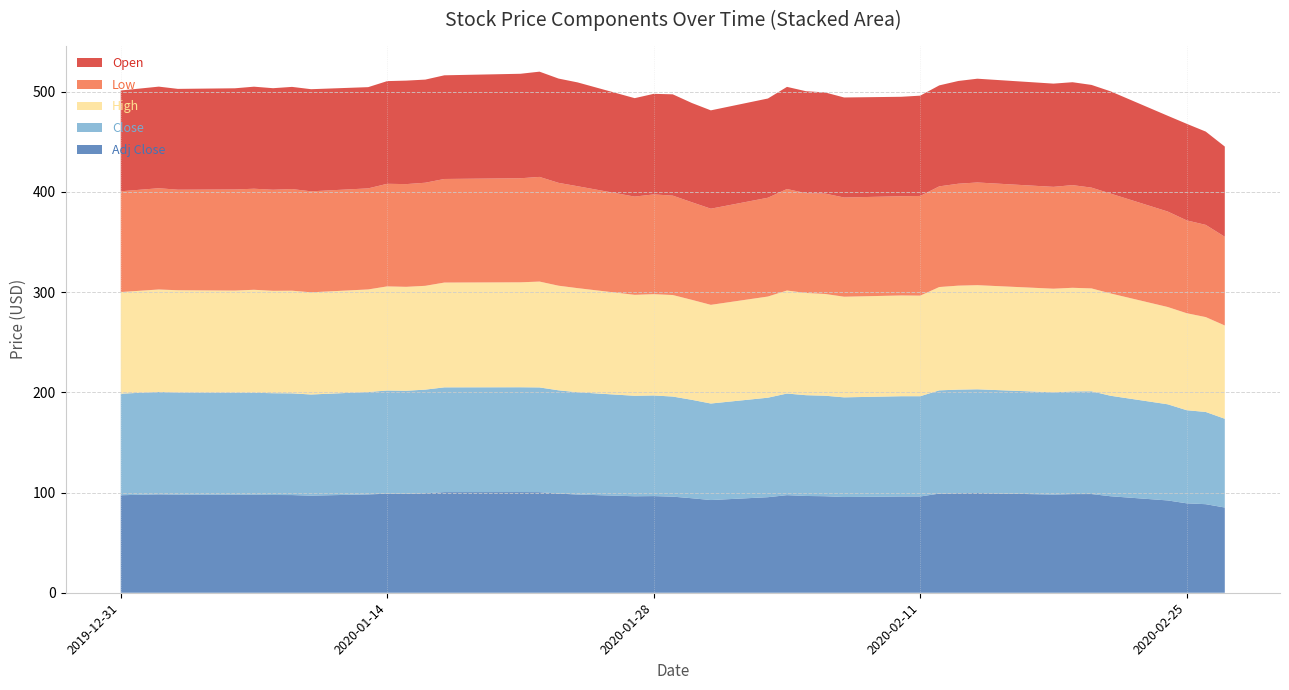

Reading right to left, transcribe all the data shown in this chart.

Open: 90.0	93.1	96.3	95.5	102.0	102.5	102.7	103.0	103.5	102.5	100.7	100.1	99.2	99.8	100.9	101.8	101.9	99.0	98.1	99.0	101.1	100.3	98.2	103.6	104.0	105.0	104.2	103.4	102.9	103.2	102.5	101.0	101.9	101.9	101.3	101.8	101.0	100.6	101.4	100.6
Low: 88.5	92.0	92.6	95.2	99.6	100.5	102.4	101.6	102.5	101.7	100.4	99.4	99.0	99.0	100.2	99.5	101.3	98.6	95.9	97.4	99.2	99.5	98.0	101.7	102.6	104.4	103.8	103.3	102.8	102.5	102.3	100.8	100.8	101.4	100.8	100.8	100.9	100.3	101.0	100.5
High: 93.1	94.7	96.8	97.1	102.1	102.6	103.4	103.4	103.9	103.7	103.1	100.3	100.5	100.4	101.5	102.0	102.8	100.9	98.5	99.8	101.3	101.0	100.7	103.9	104.4	105.6	104.7	104.5	103.6	103.7	103.9	102.3	101.9	102.4	102.1	102.7	101.8	102.0	102.2	101.4
Close: 88.5	92.0	92.9	95.9	100.2	102.5	102.5	102.0	103.5	103.4	103.0	100.0	100.0	99.4	100.3	100.5	101.4	99.3	96.3	98.2	99.8	100.4	100.2	102.0	103.0	104.5	104.6	104.5	103.4	102.8	102.9	102.2	100.9	101.5	101.5	101.8	101.8	101.9	102.2	101.3
Adj Close: 85.0	88.3	89.2	92.1	96.3	98.5	98.4	98.0	99.4	99.3	98.9	96.0	96.0	95.5	96.3	96.5	97.4	95.3	92.5	94.3	95.9	96.4	96.3	98.0	98.9	100.3	100.4	100.4	99.3	98.7	98.8	98.1	96.9	97.5	97.5	97.7	97.8	97.9	98.1	97.3